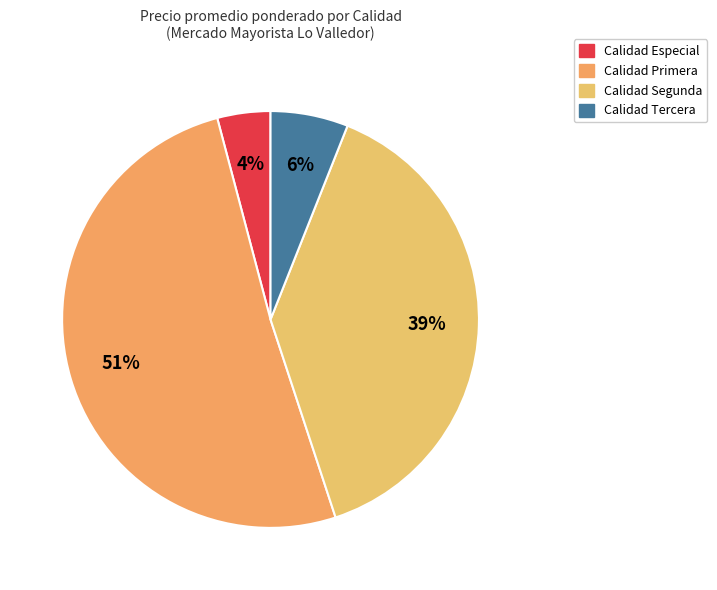

Is there a majority slice in this chart?

Yes